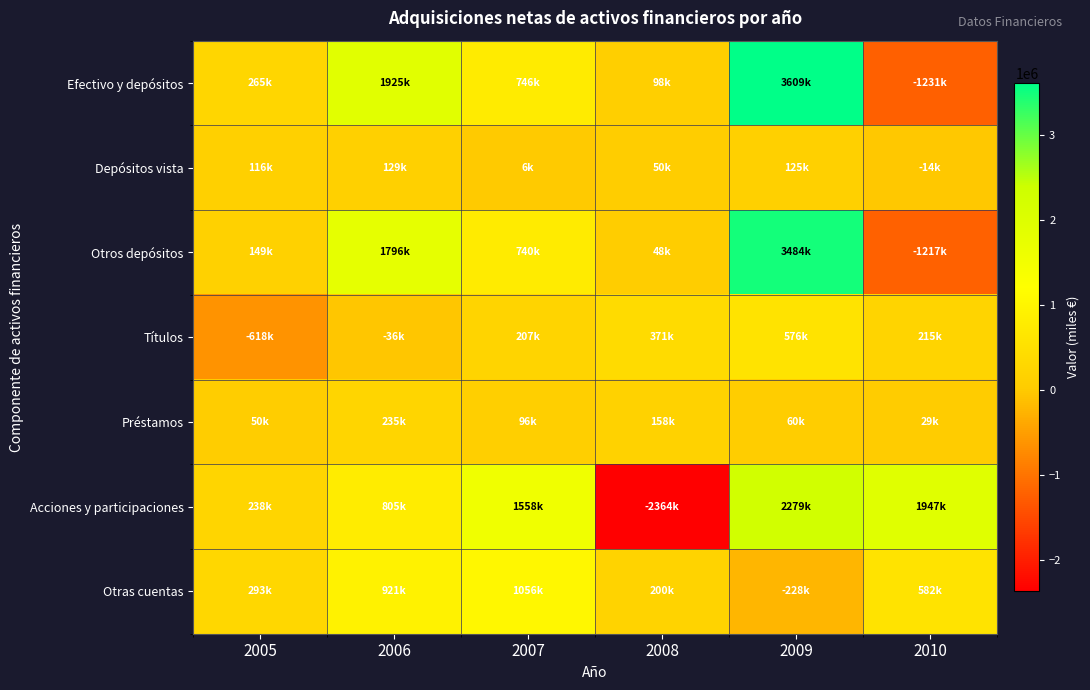

Count the number of categories in the chart.

6